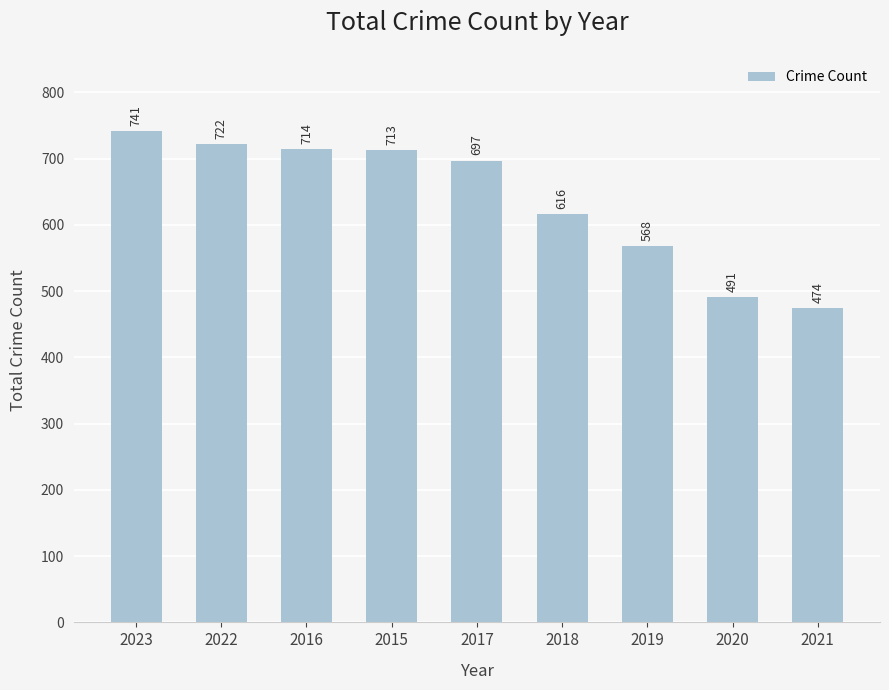

Rank the categories by value from highest to lowest.

2023, 2022, 2016, 2015, 2017, 2018, 2019, 2020, 2021